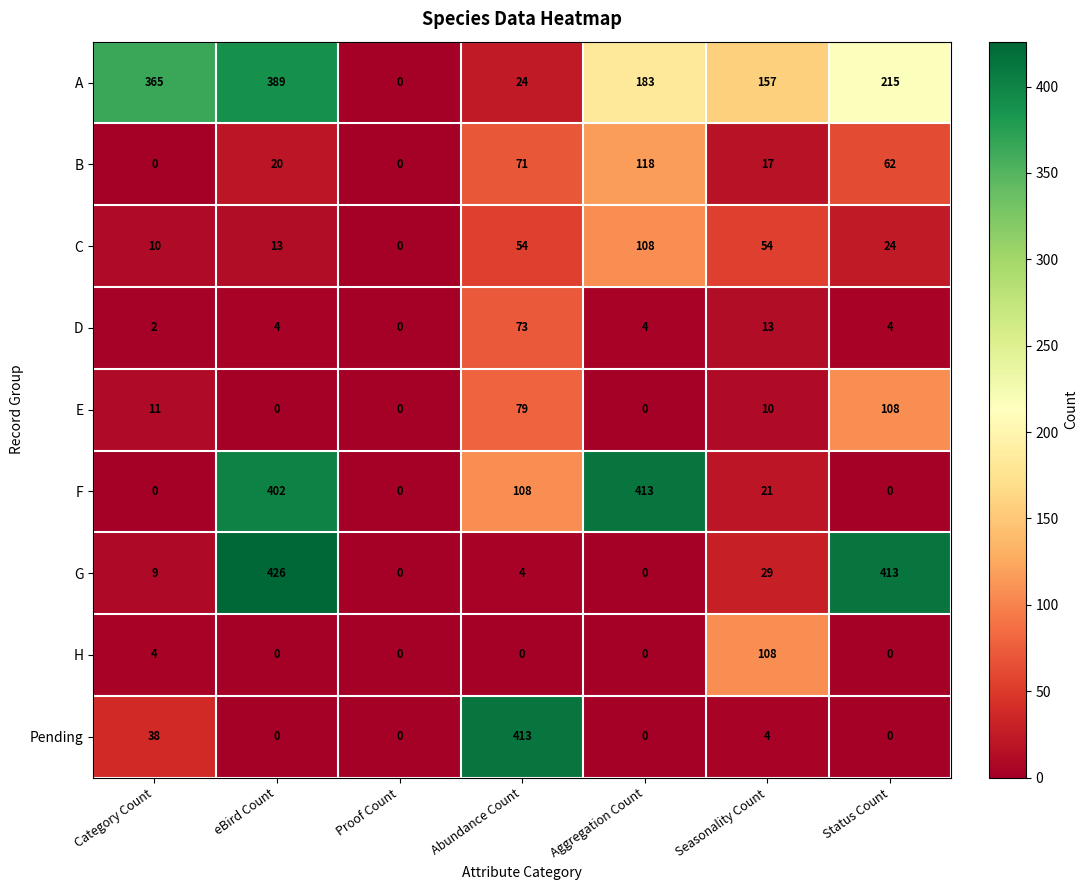

What is the difference between the G values at Seasonality Count and eBird Count?

397